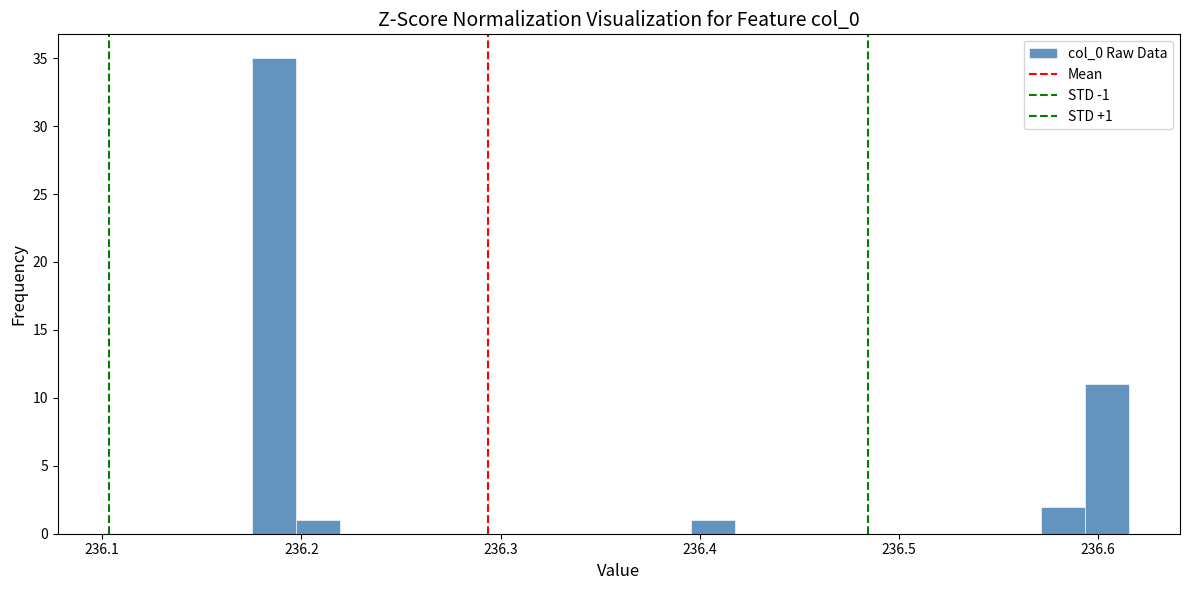

Around what value on the x-axis is the tallest bar? Give the approximate position of its centre, as read against the axis.

236.19